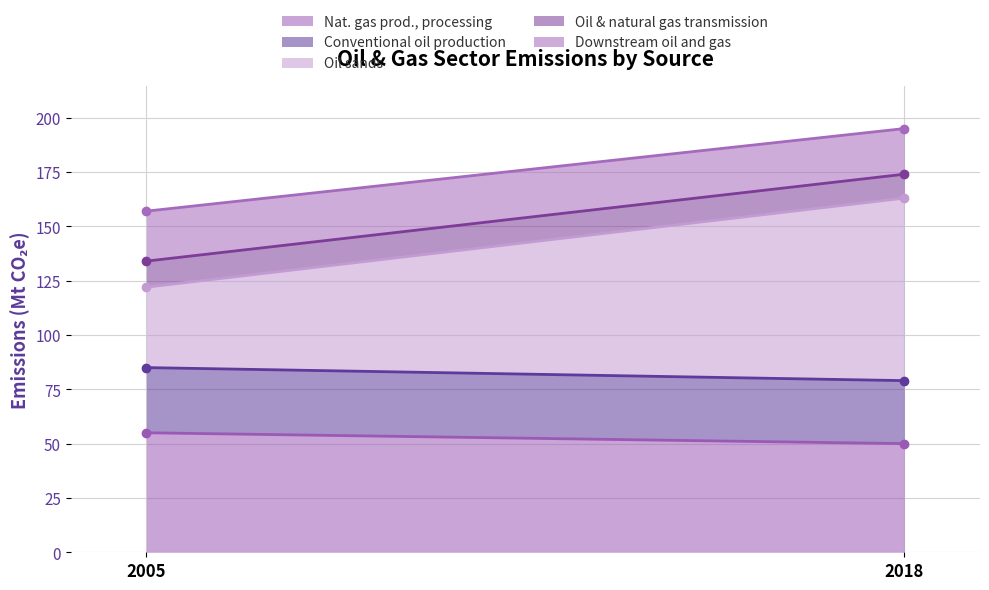

How many data points in Oil & natural gas transmission are less than 12?

1